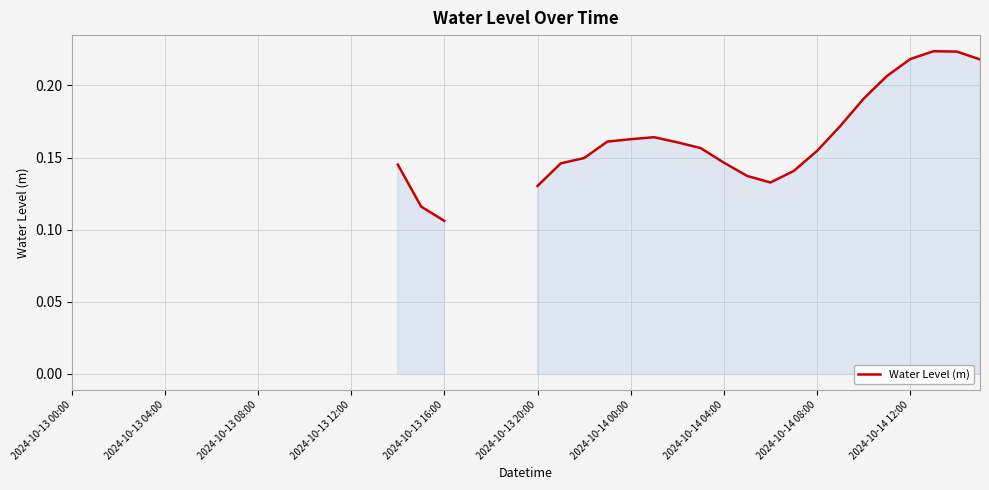

What is the value of the 38th point from the left?

0.2